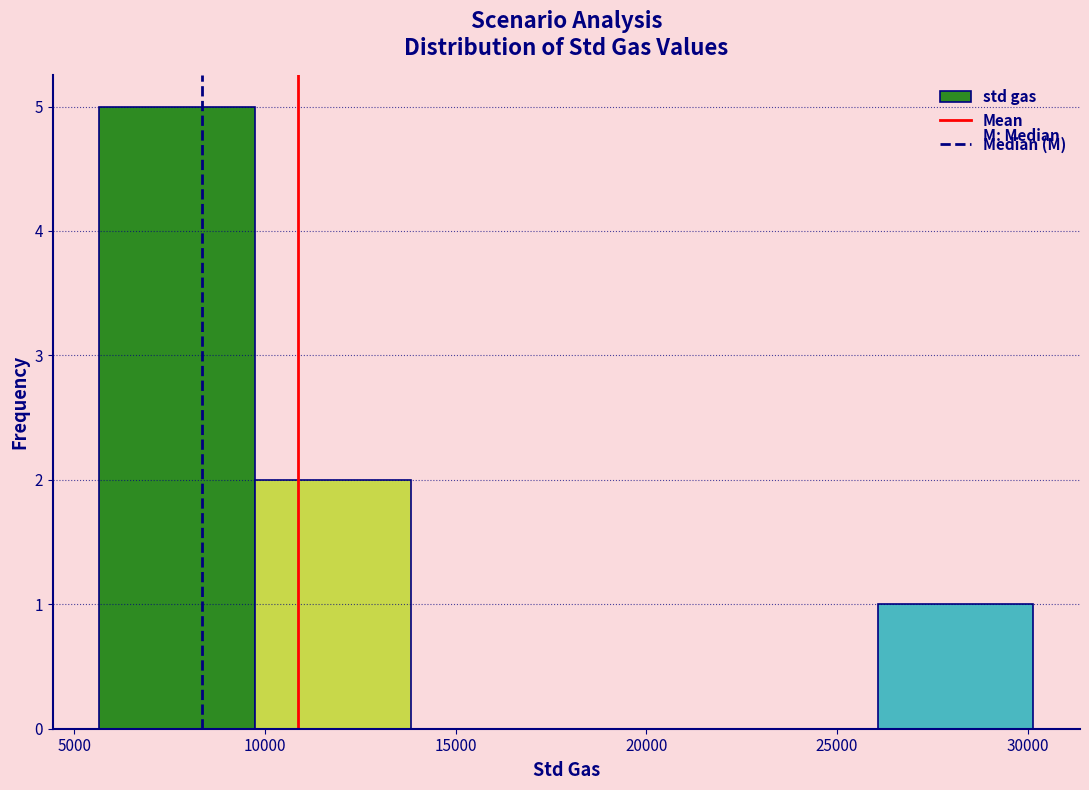

Which range on the x-axis has the tallest bar?

5500 to 9500